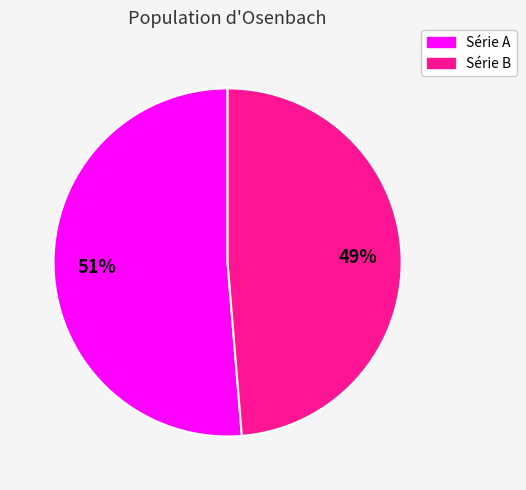

Does any single category account for the majority?

Yes